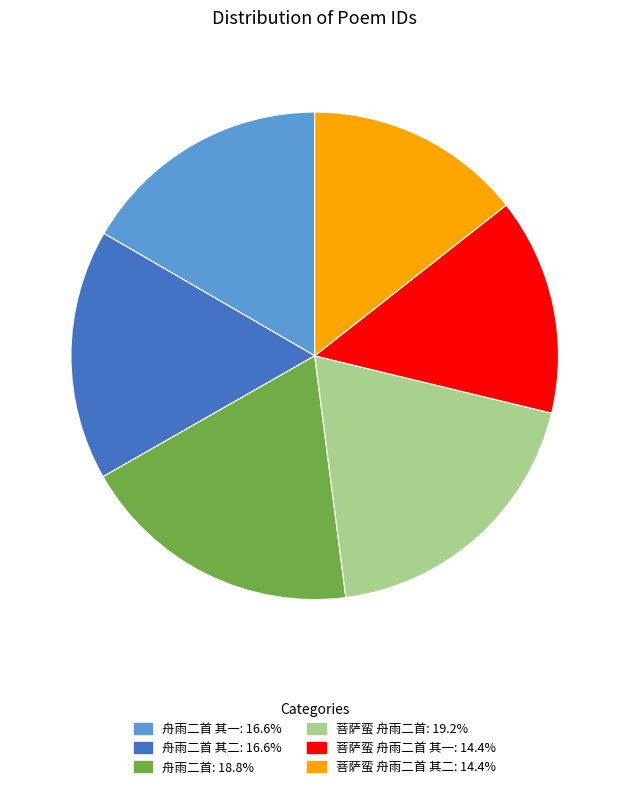

How many slices are in this pie chart?

6